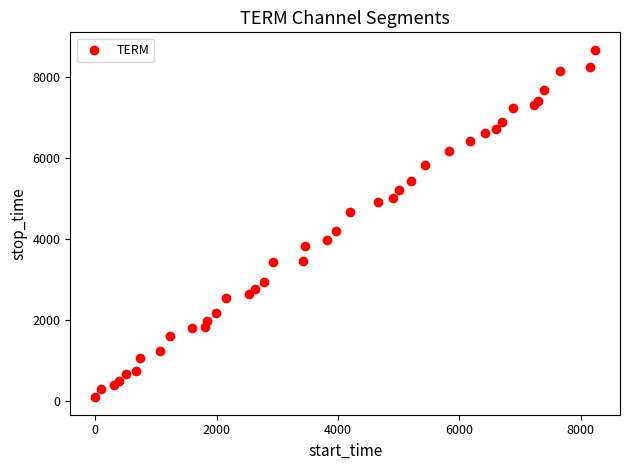

What Y value in the scatter plot is closest to 4380?

4200